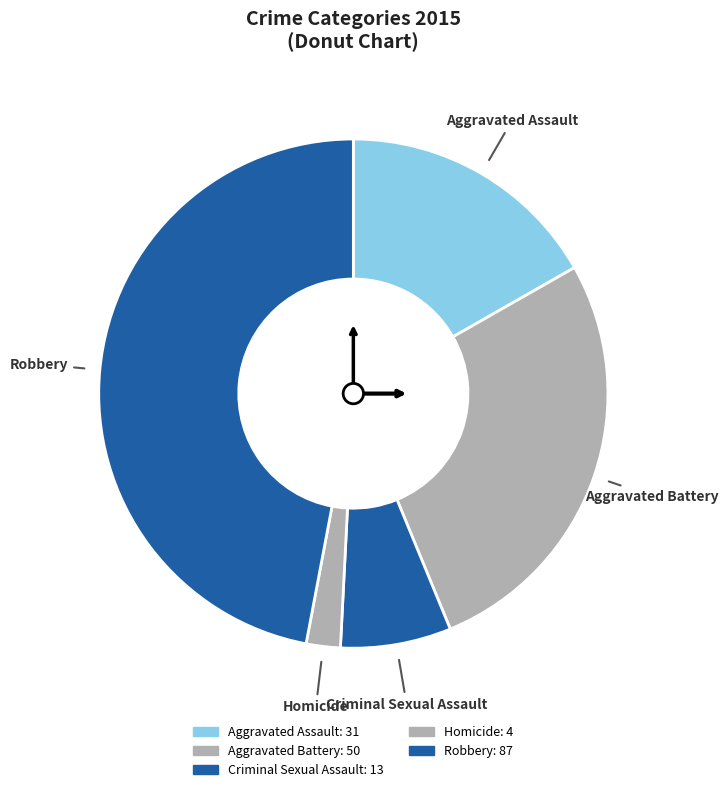

Between Aggravated Assault and Aggravated Battery, which is larger?

Aggravated Battery